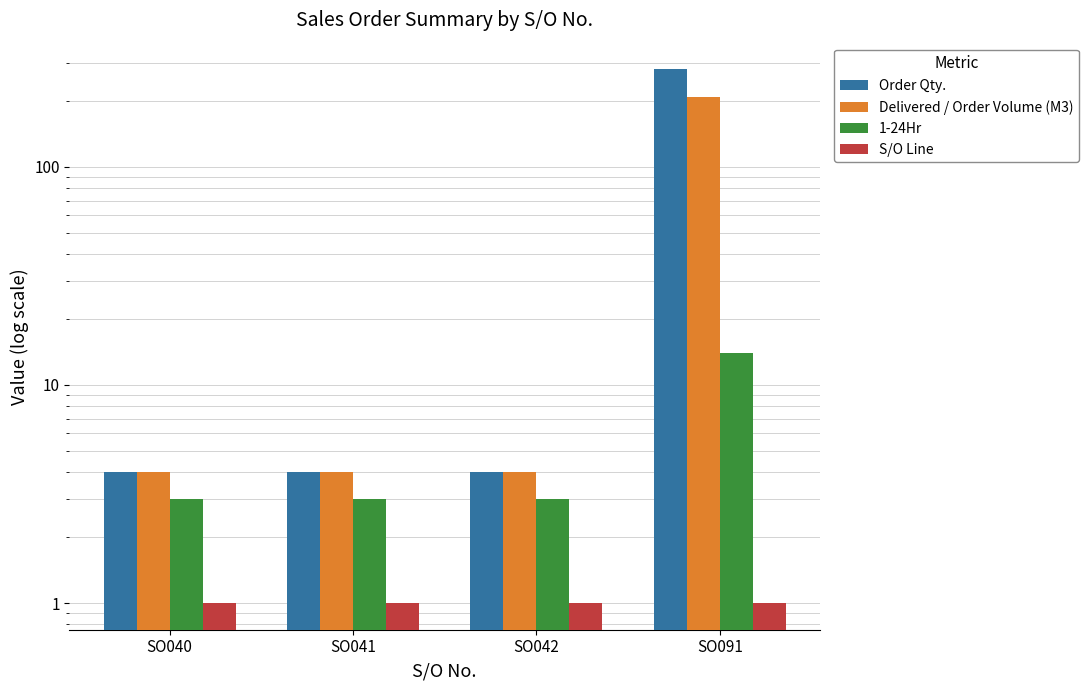

How many data points in Order Qty. are above 4?

1